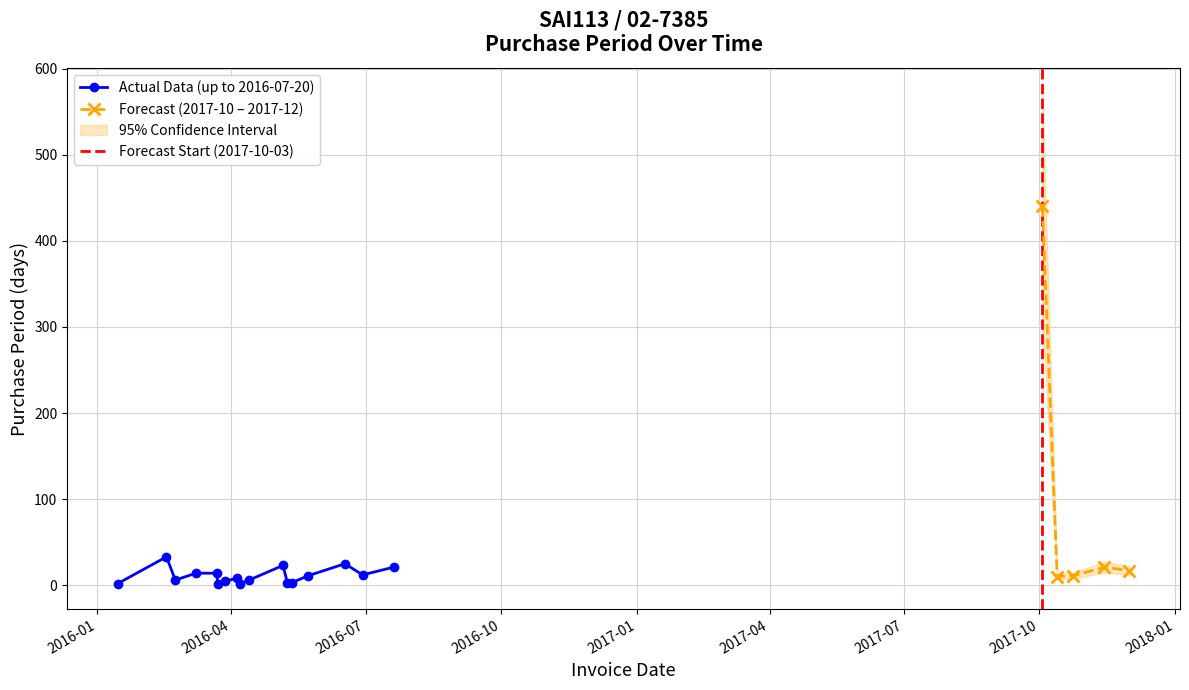

At which category does the chart reach its minimum across all series?

2016-03-23